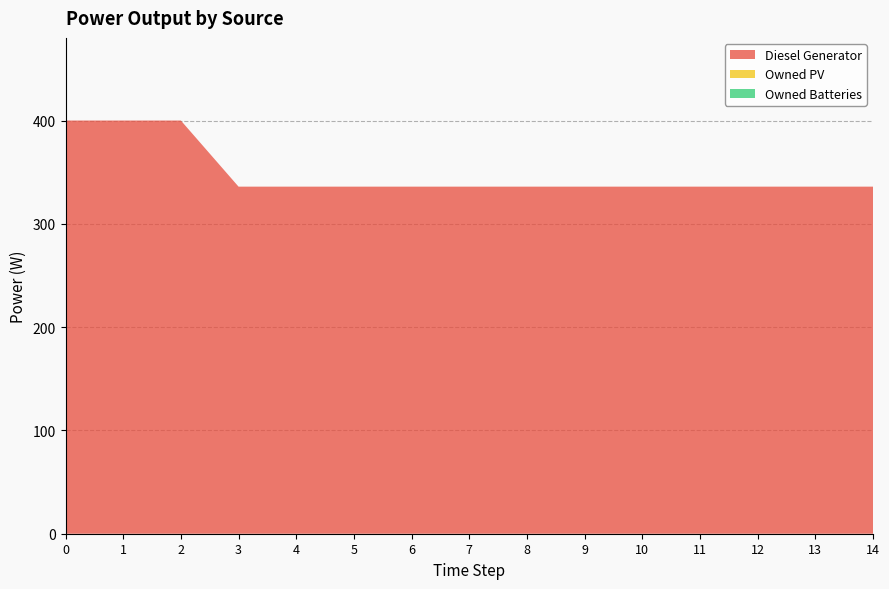

Reading left to right, extract all data points from this chart.

Diesel Generator: 0=400	1=400	2=400	3=336	4=336	5=336	6=336	7=336	8=336	9=336	10=336	11=336	12=336	13=336	14=336
Owned PV: 0=0	1=0	2=0	3=0	4=0	5=0	6=0	7=0	8=0	9=0	10=0	11=0	12=0	13=0	14=0
Owned Batteries: 0=0	1=0	2=0	3=0	4=0	5=0	6=0	7=0	8=0	9=0	10=0	11=0	12=0	13=0	14=0